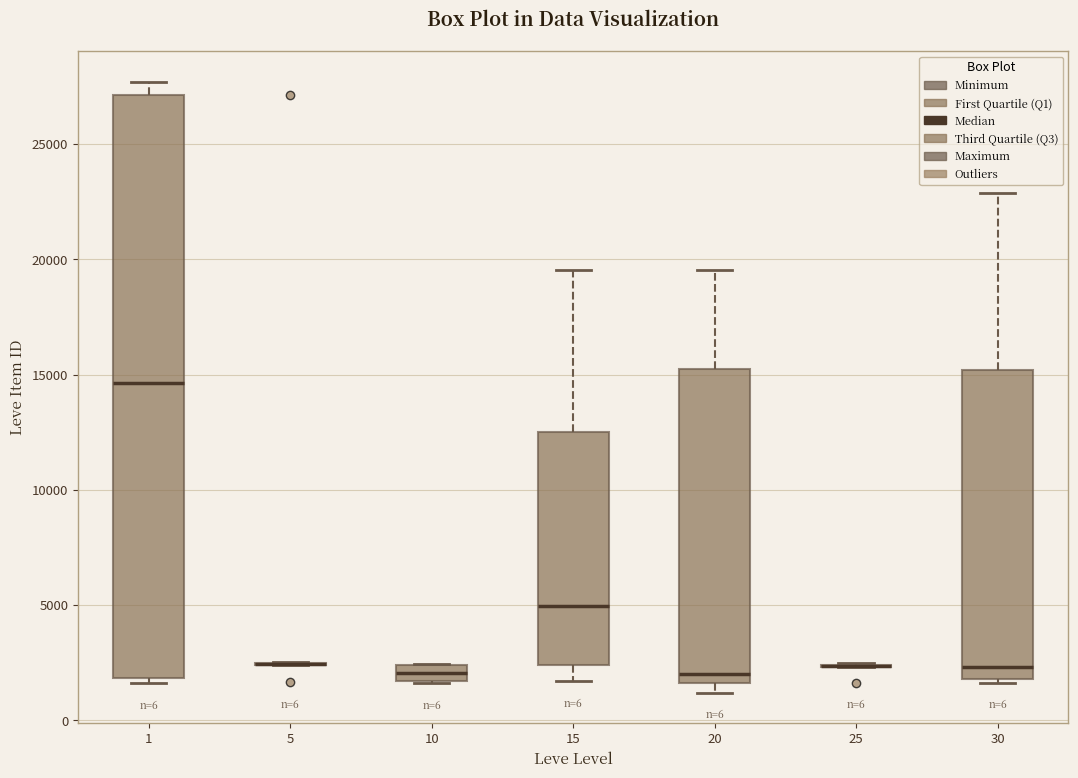

Comparing the boxes themselves (not the whiskers), which one is the tallest?

1